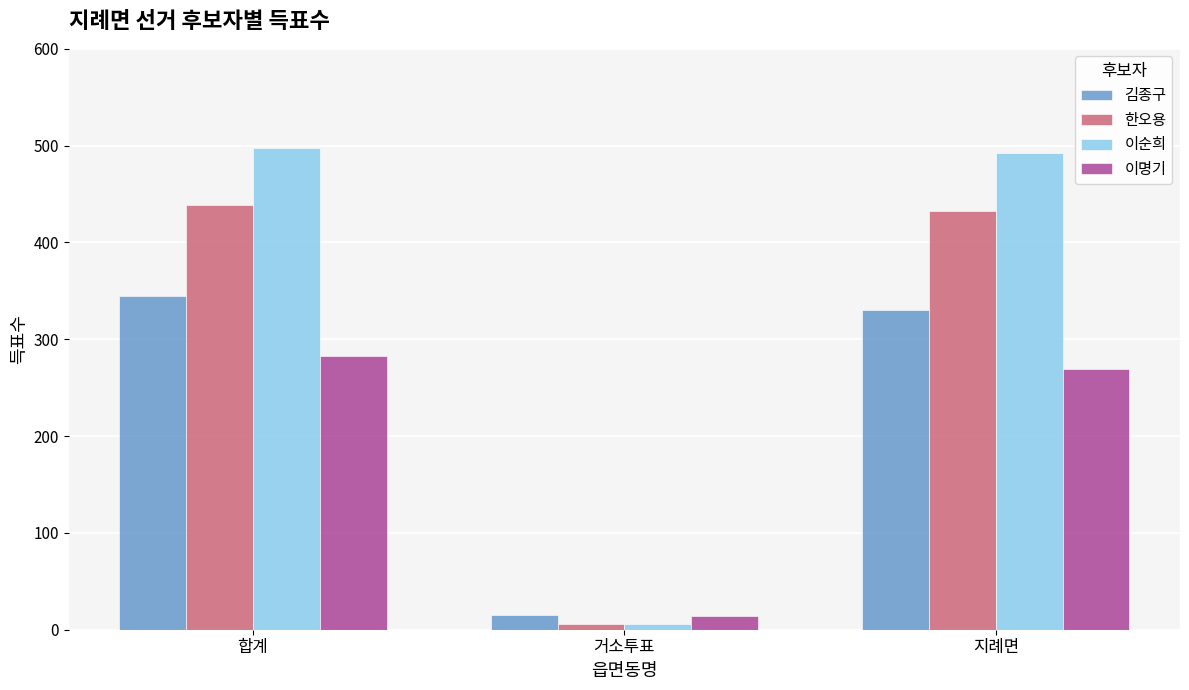

What is the label of the 3rd bar from the right?

합계